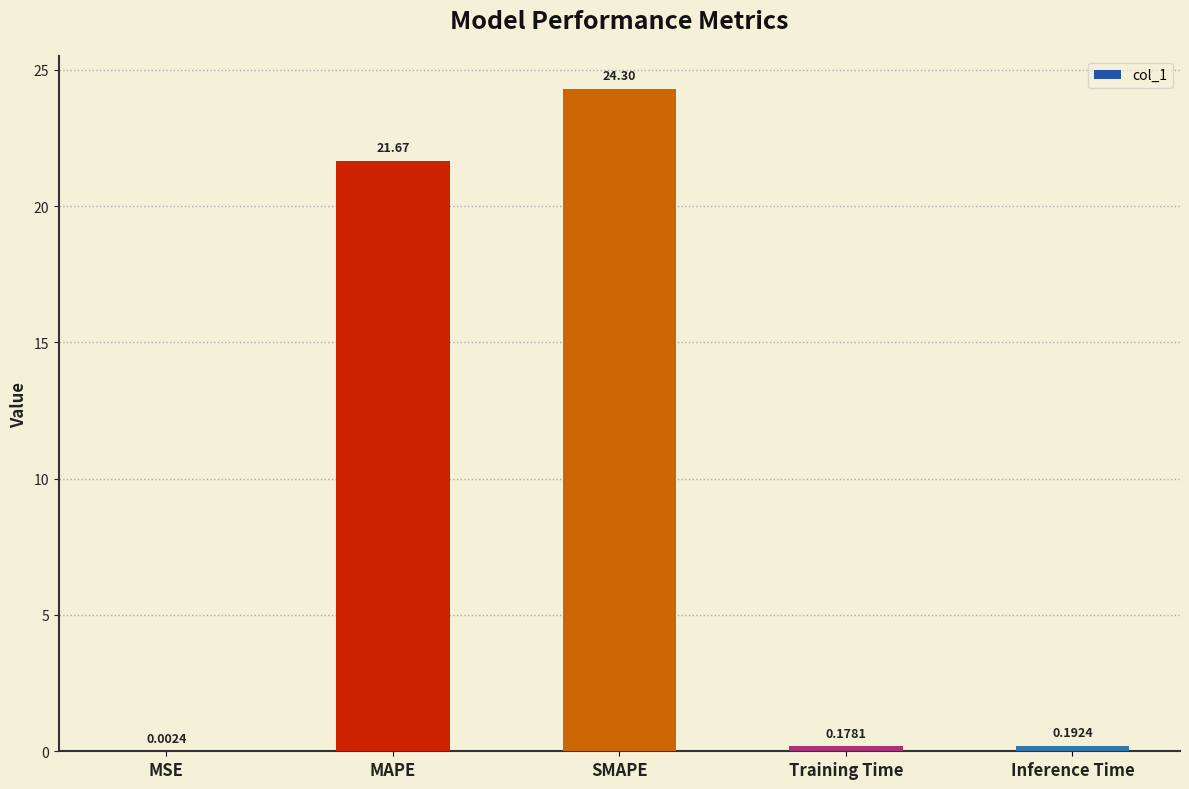

What is the sum of the values at Training Time and SMAPE?

24.5